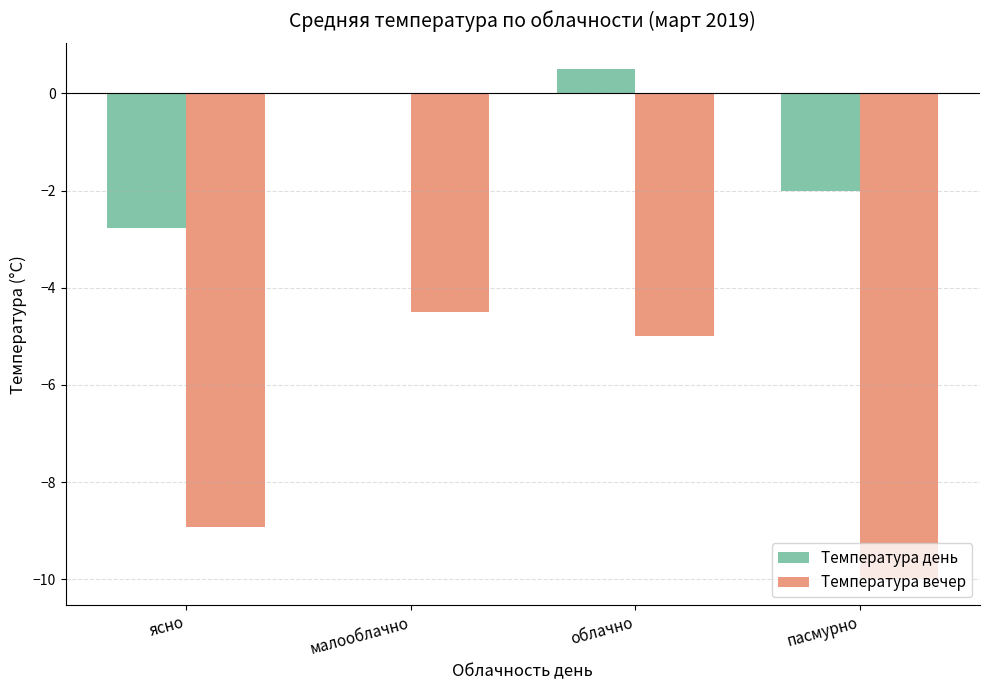

What is the approximate value of Температура день at облачно?

0.5